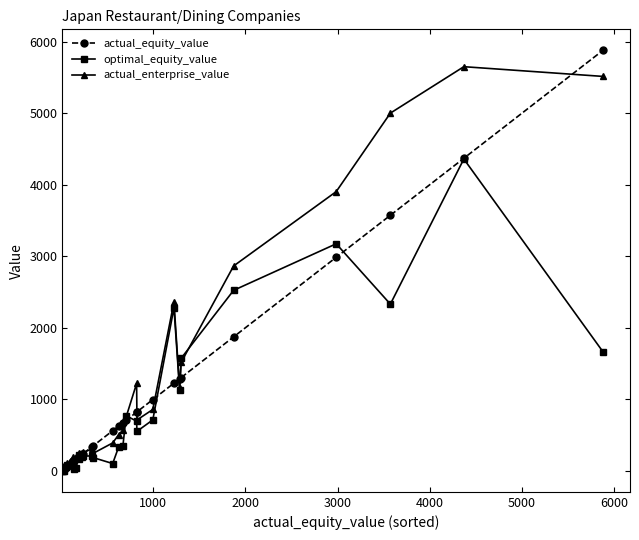

What is the sum of all actual_equity_value values?

30272.7